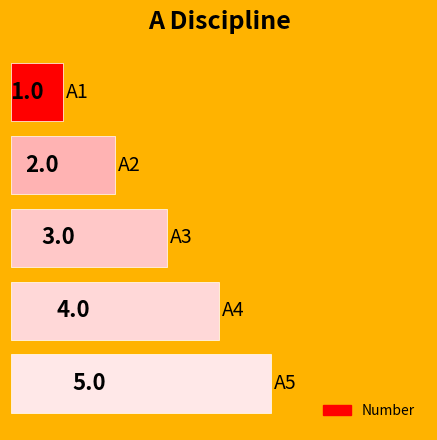

Does the chart contain any negative values?

No